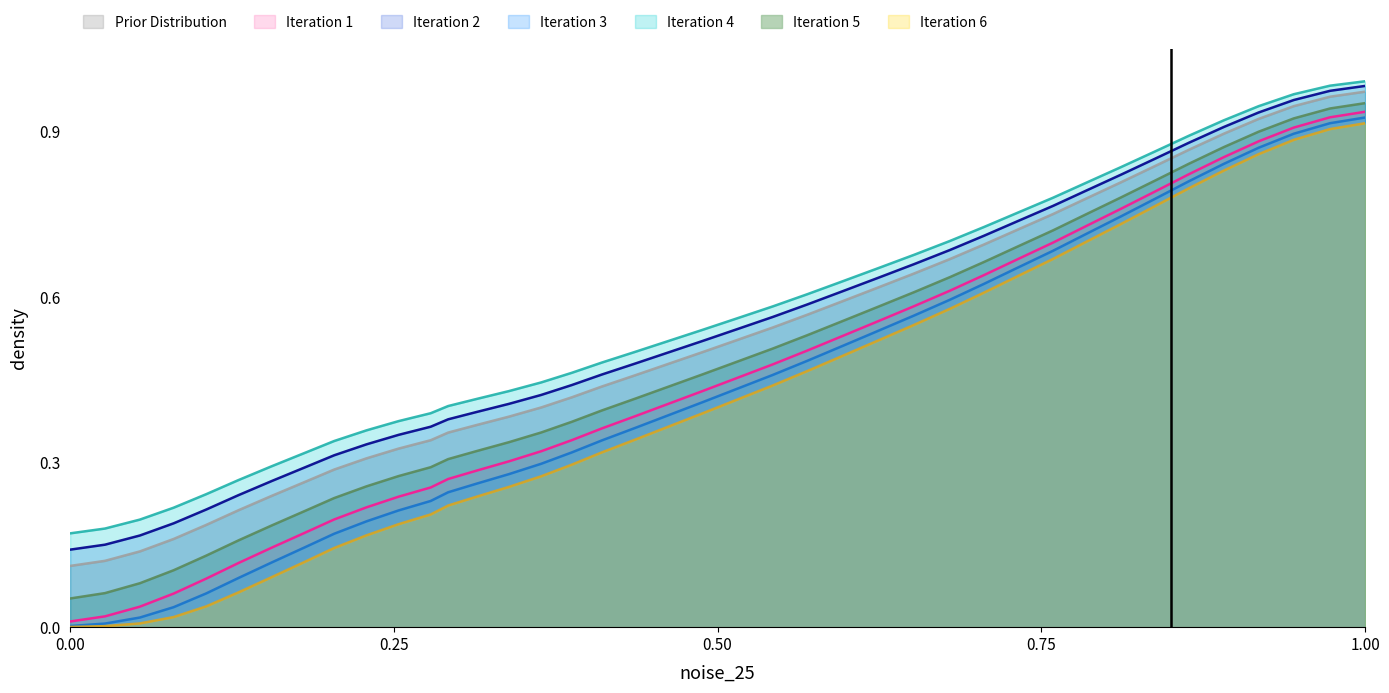

True or false: Iteration 6 and Iteration 5 intersect in this chart.

False